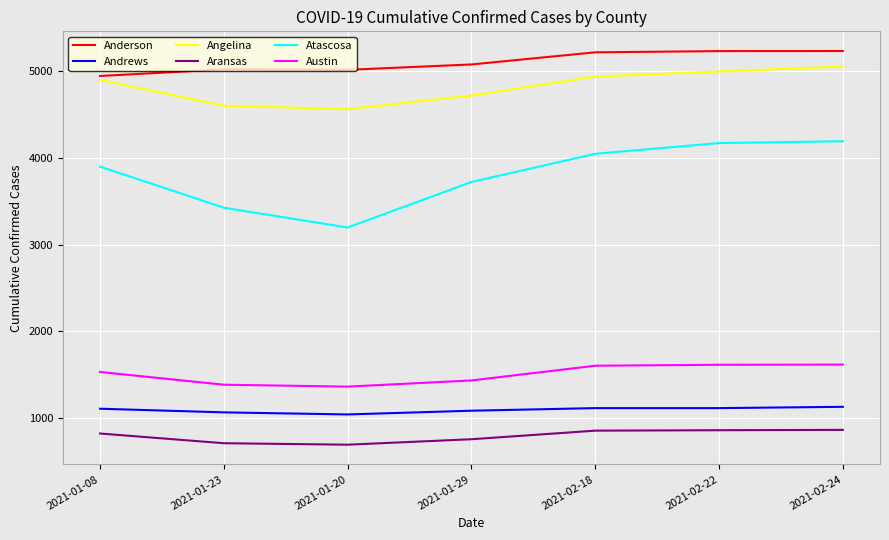

Between 2021-01-20 and 2021-02-18, which series saw the biggest shift?

Atascosa